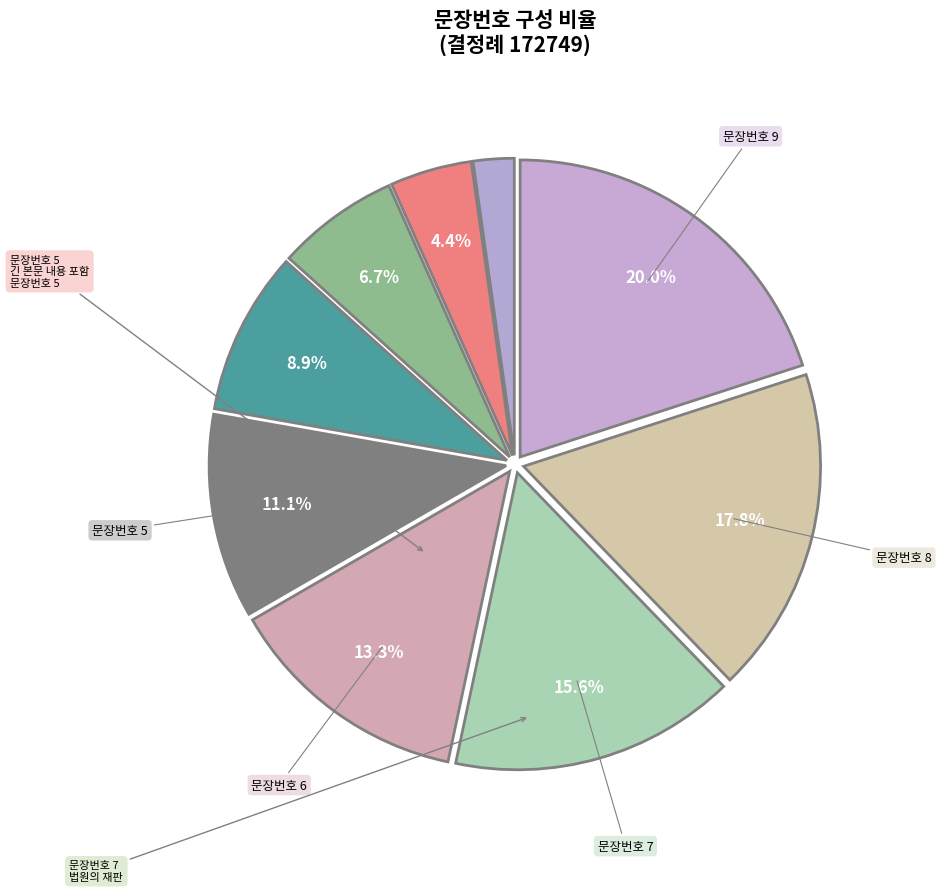

Which slice is the largest?

9